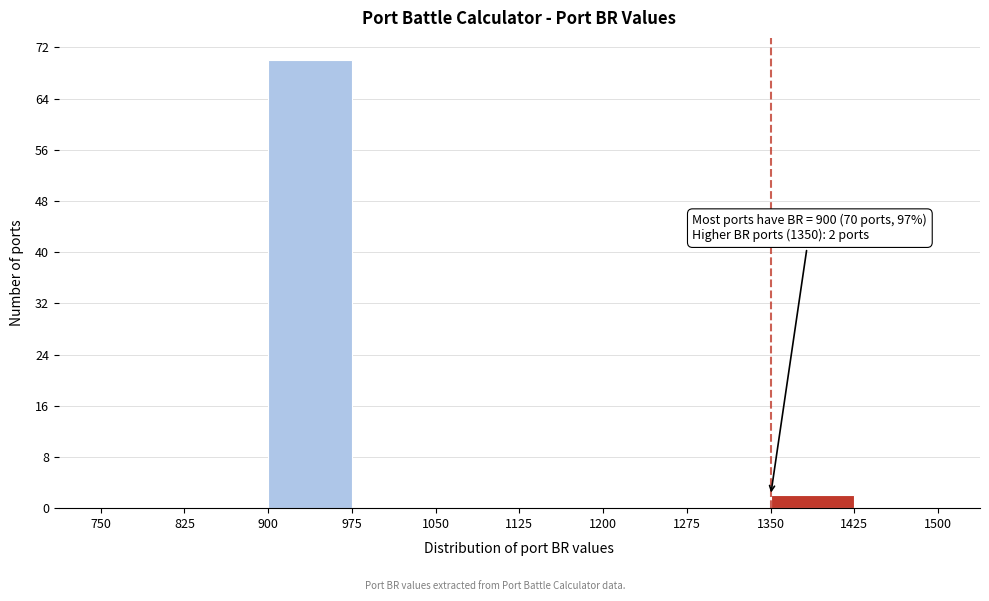

Which range on the x-axis has the tallest bar?

900 to 975